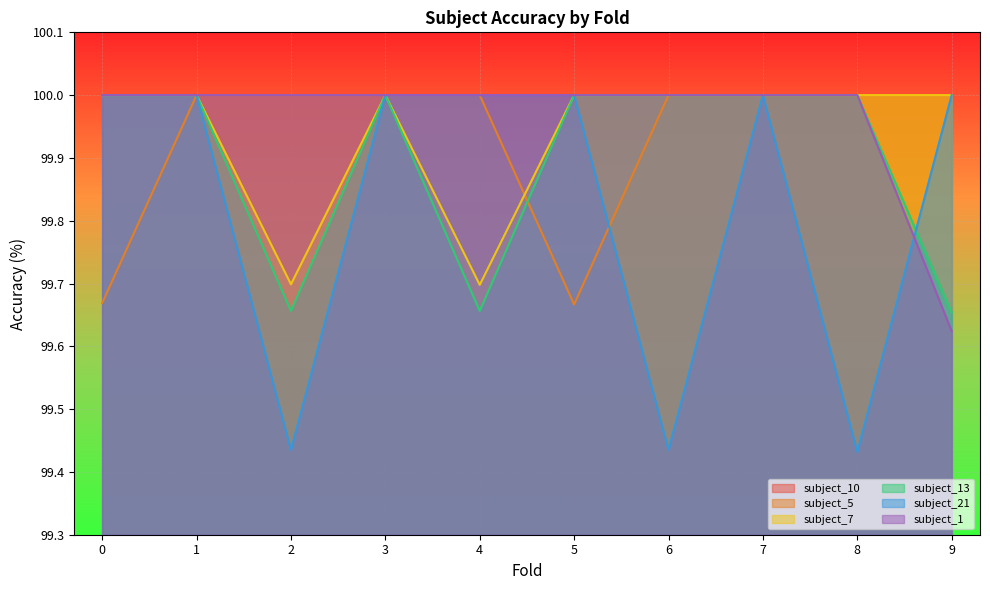

At which category does the chart reach its peak across all series?

1